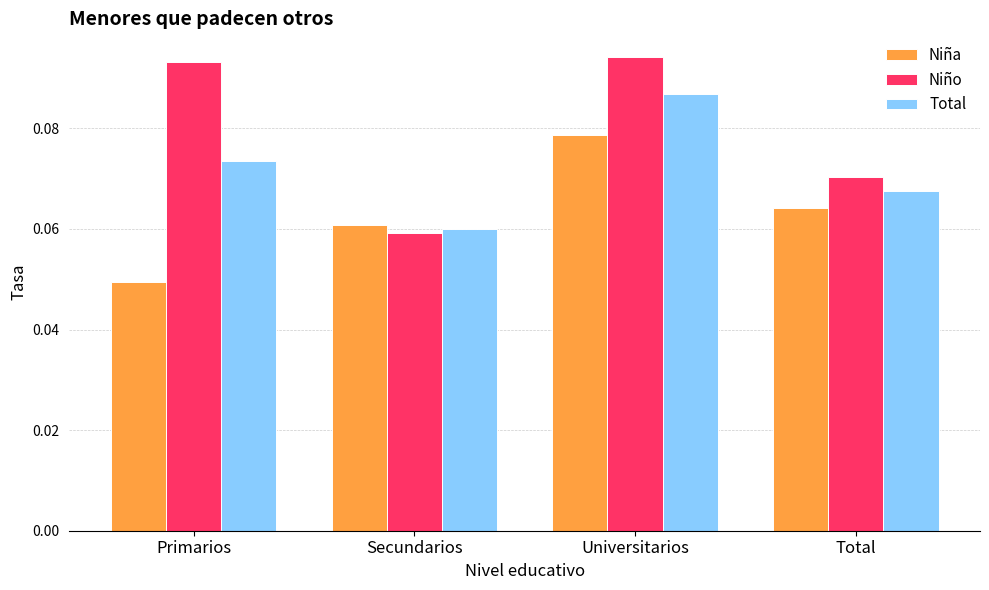

Count the Niño values in the range 0 to 1.

4